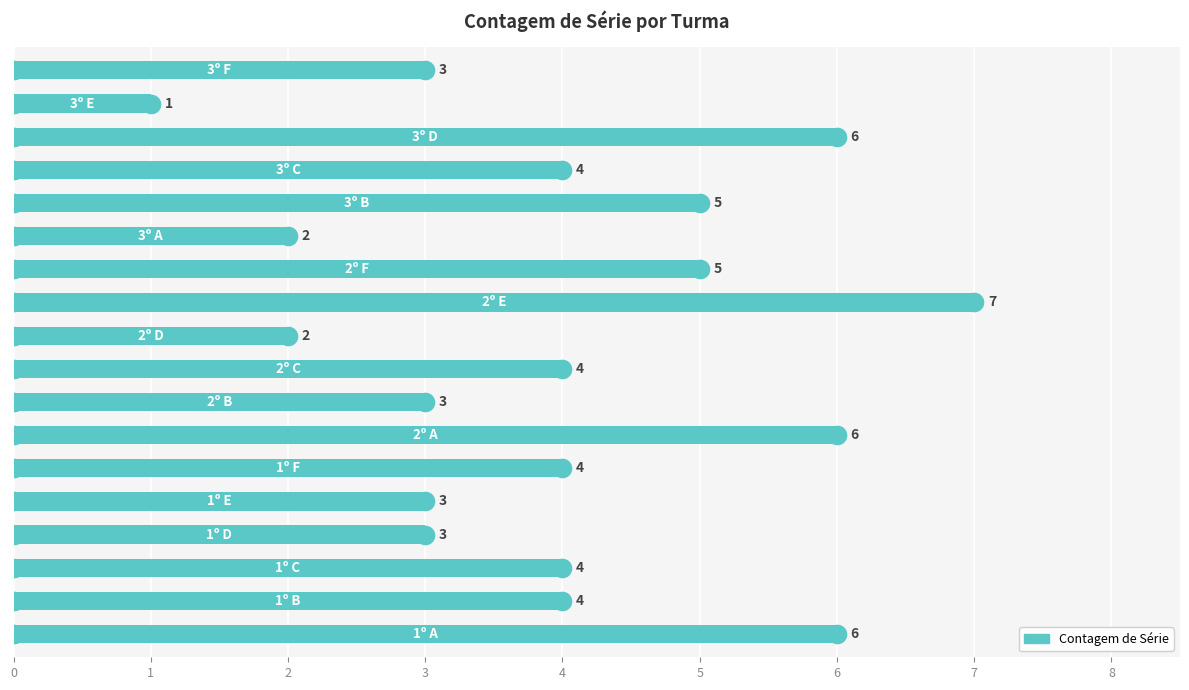

What is the ratio of the value at 6 to the value at 13?

1.2